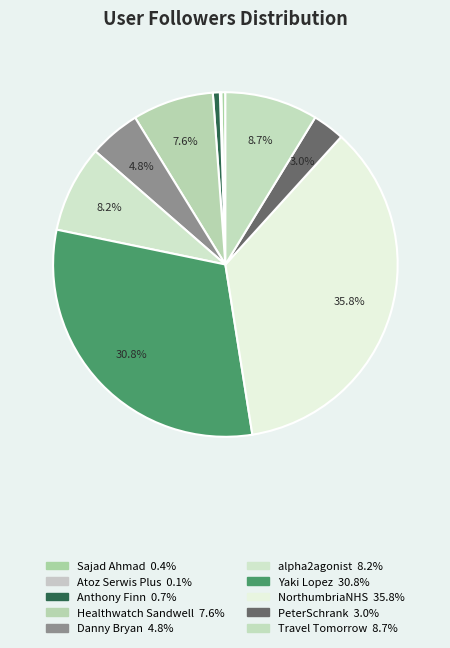

Which slice is the smallest?

Atoz Serwis Plus